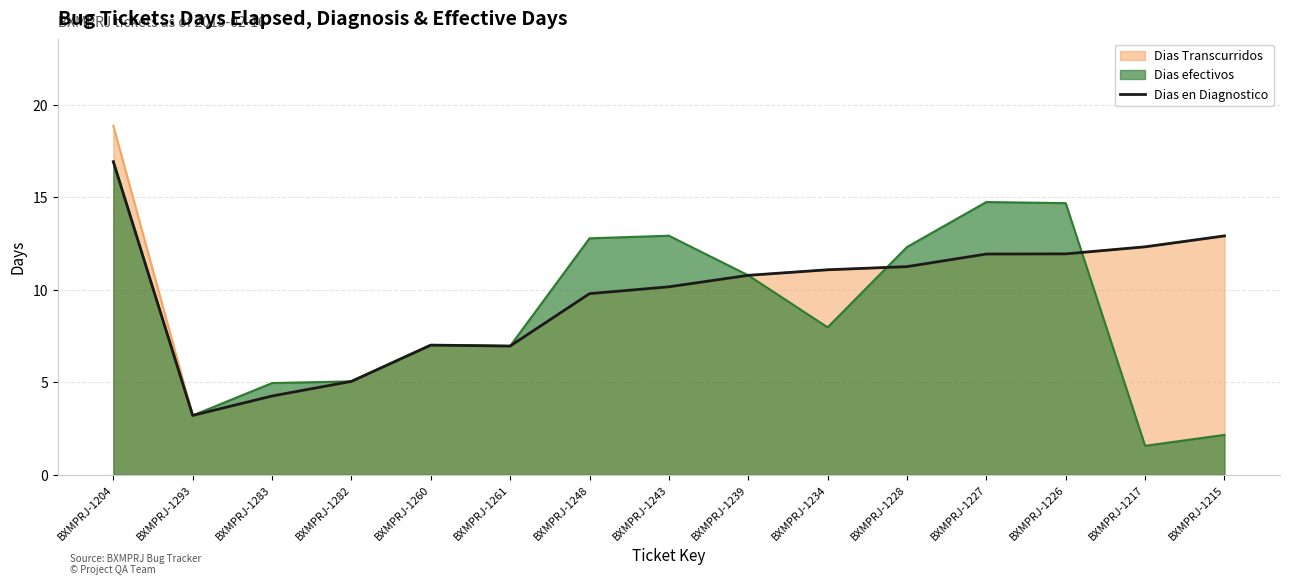

List the labels in order of value, largest first.

BXMPRJ-1204, BXMPRJ-1215, BXMPRJ-1217, BXMPRJ-1226, BXMPRJ-1227, BXMPRJ-1228, BXMPRJ-1234, BXMPRJ-1239, BXMPRJ-1243, BXMPRJ-1248, BXMPRJ-1260, BXMPRJ-1261, BXMPRJ-1282, BXMPRJ-1283, BXMPRJ-1293